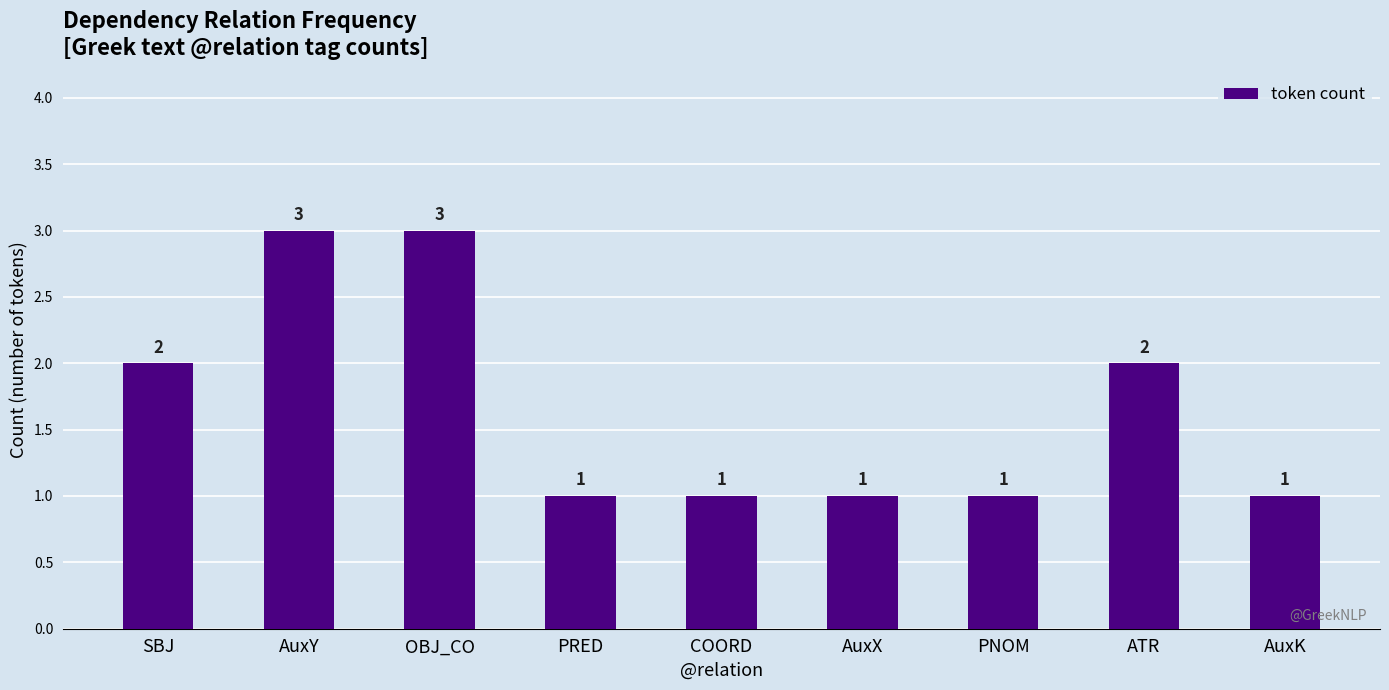

How many categories are shown in the chart?

9